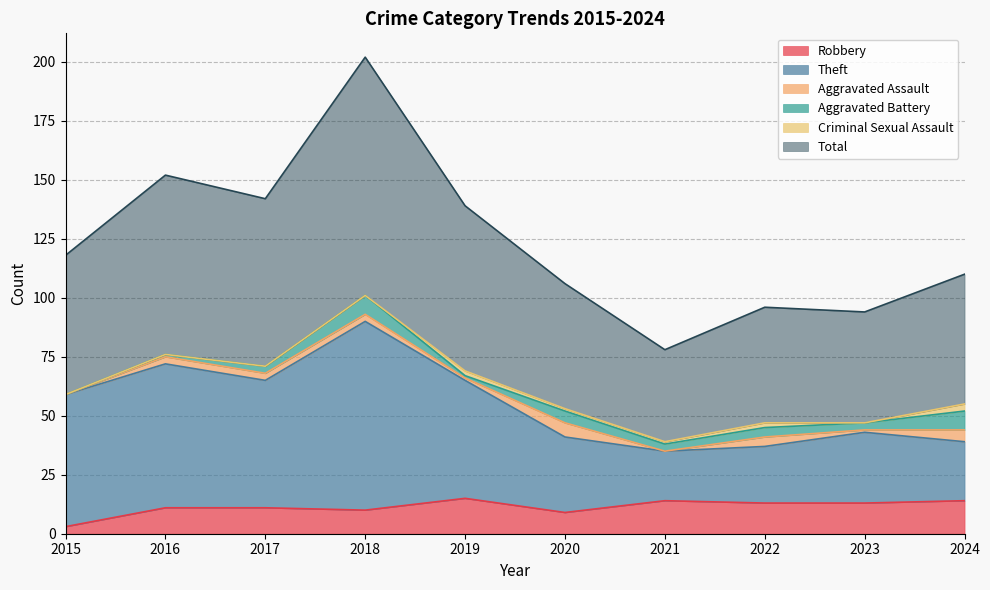

At which category is the sum across all series the highest?

2018